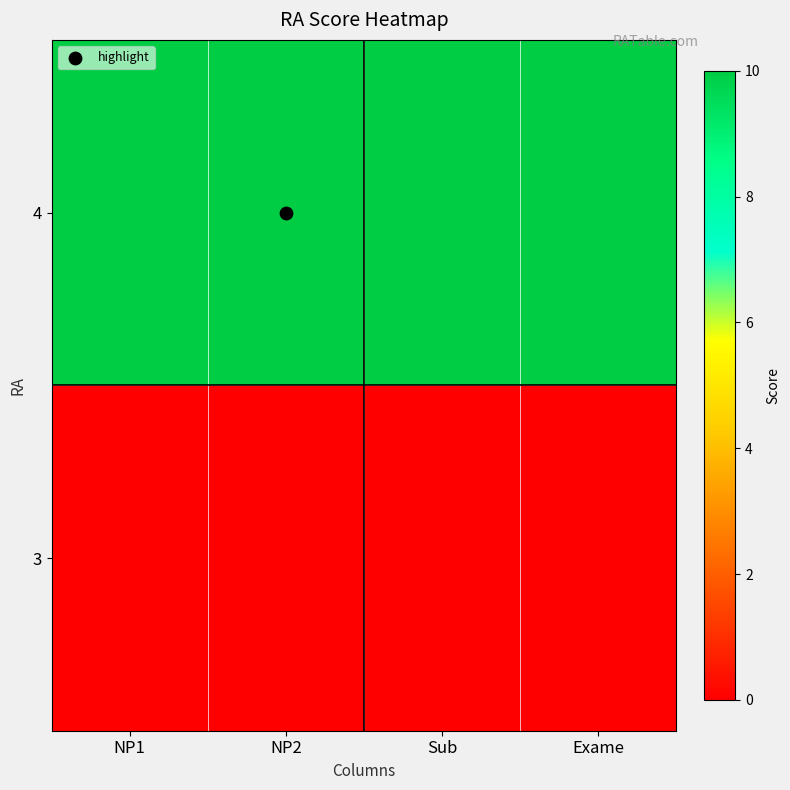

Rank the series at Exame from lowest to highest value.

3, 4